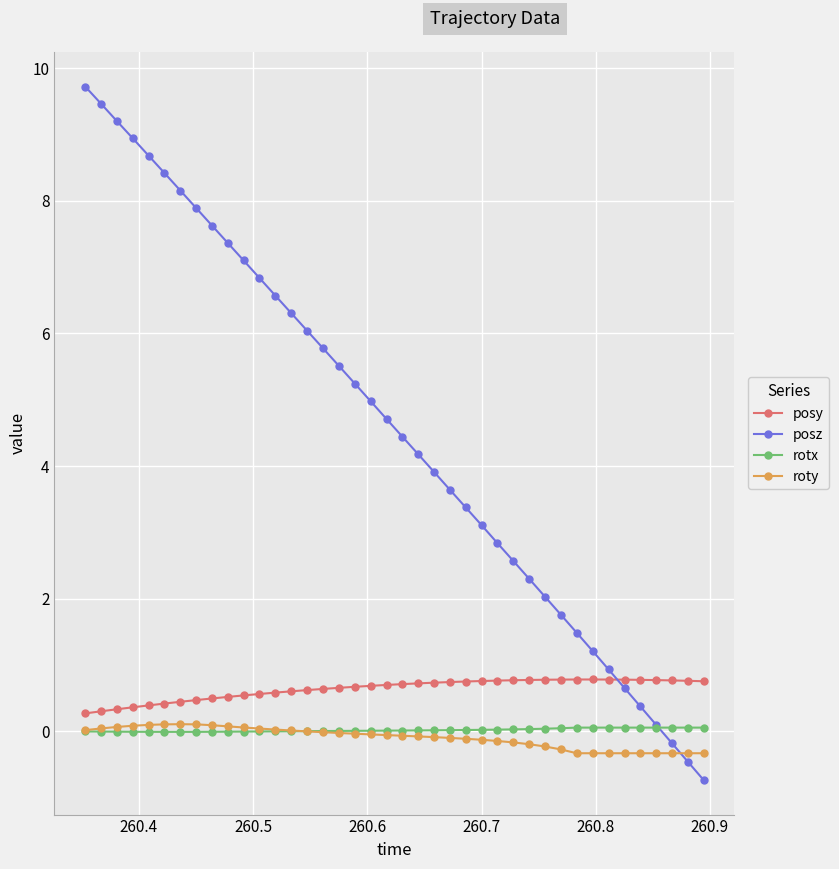

What is the value of the roty point at the 40th from the left?

-0.3